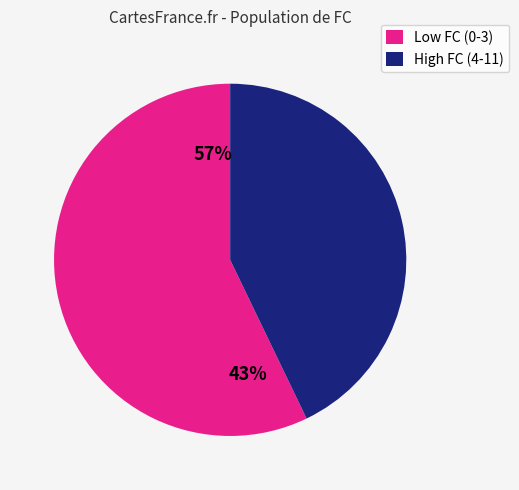

Which has a higher value, 3 or 0?

3